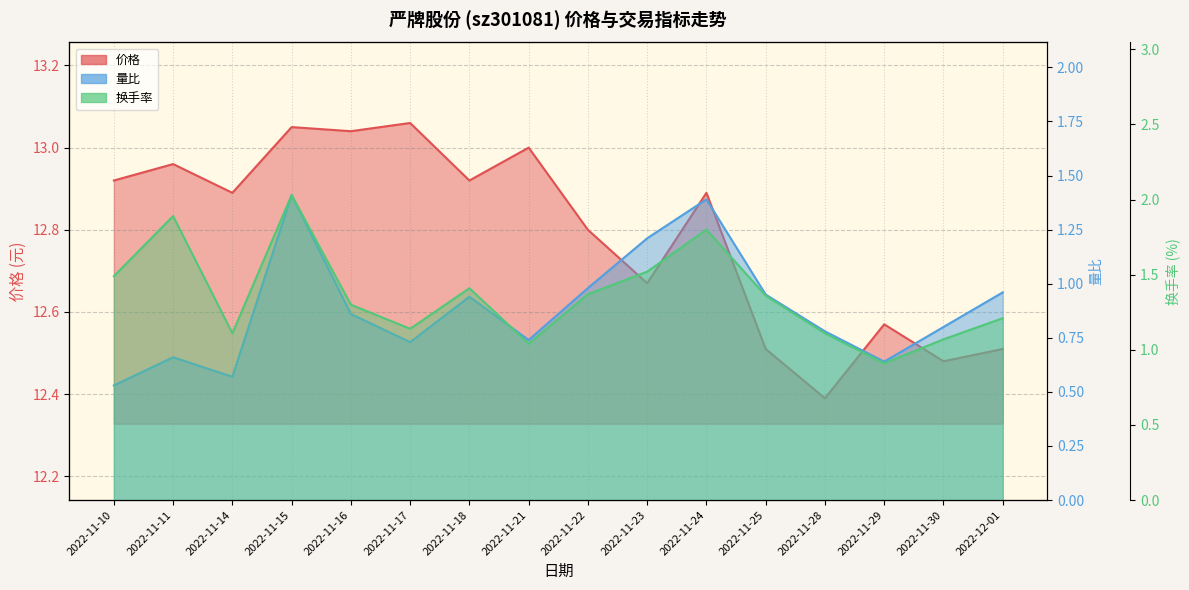

What is the difference between the 价格 values at 2022-11-10 and 2022-12-01?

0.4